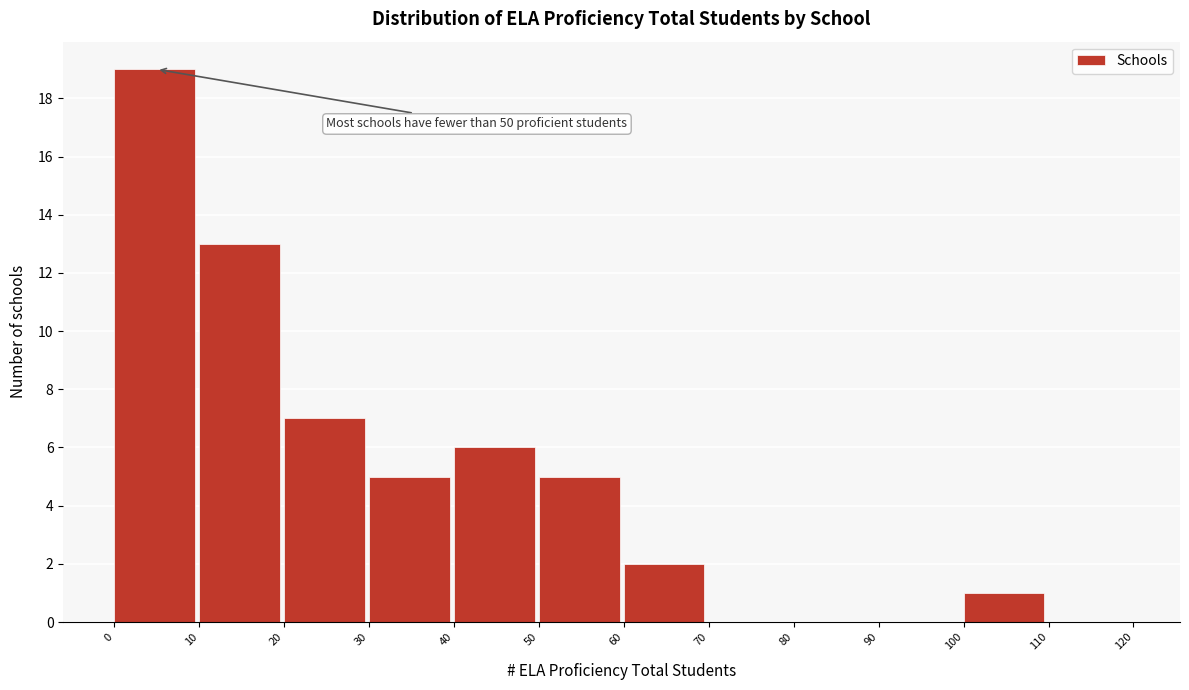

Over which range of the x-axis is the bar tallest?

0 to 10